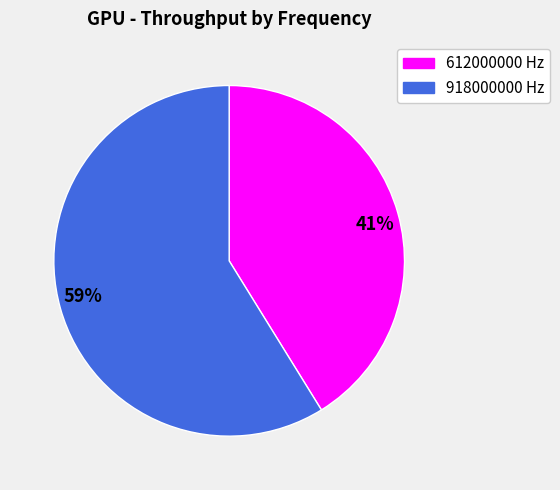

To the nearest percent, what percentage of the pie is 918000000?

59%